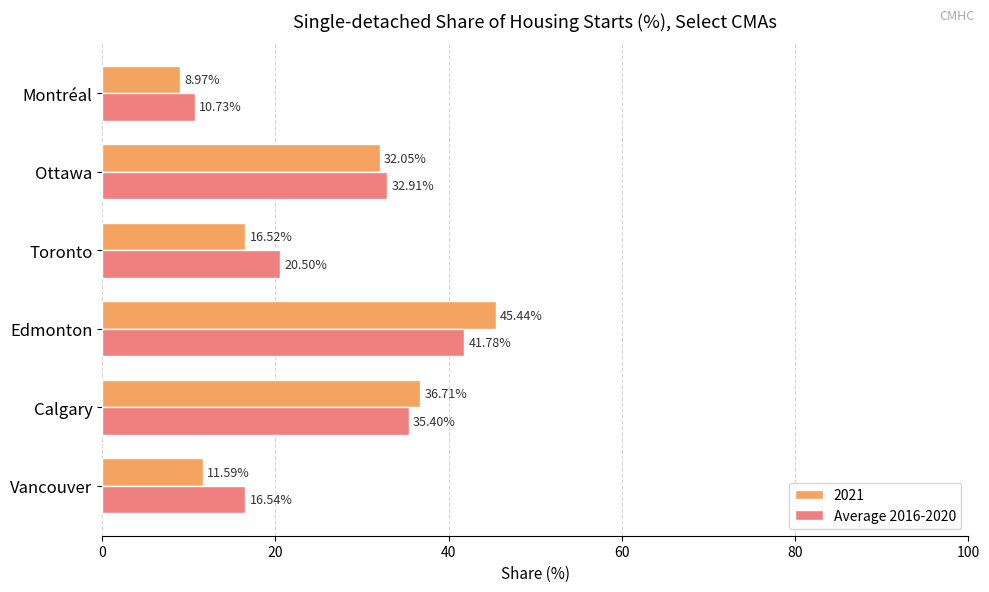

At which category does the chart reach its peak across all series?

Edmonton